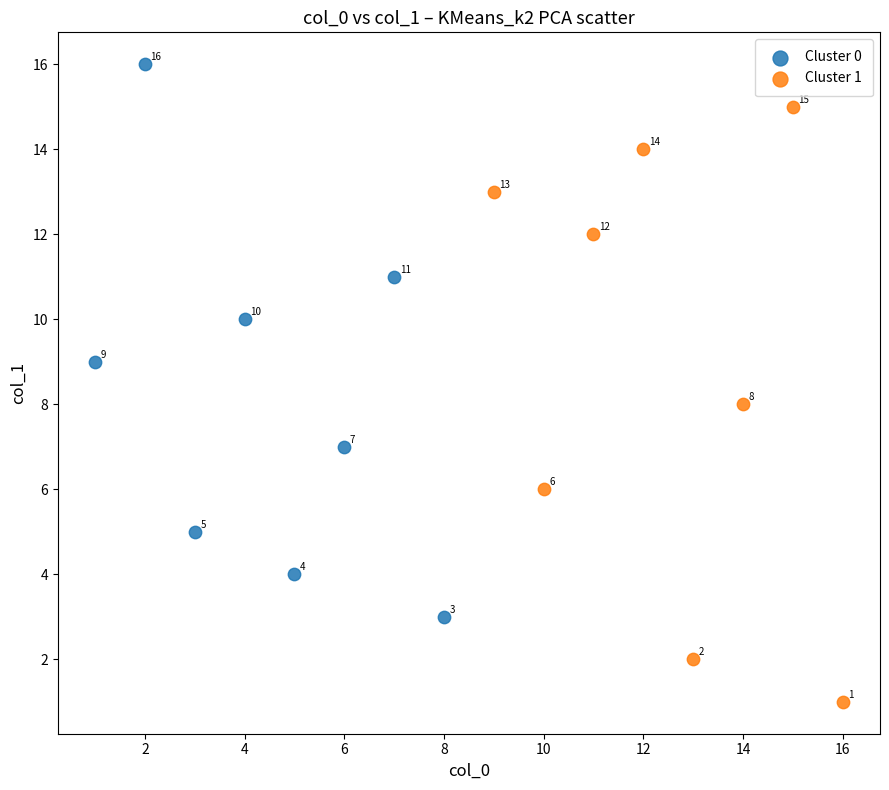

Which series contains the lowest Y value?

Cluster 1